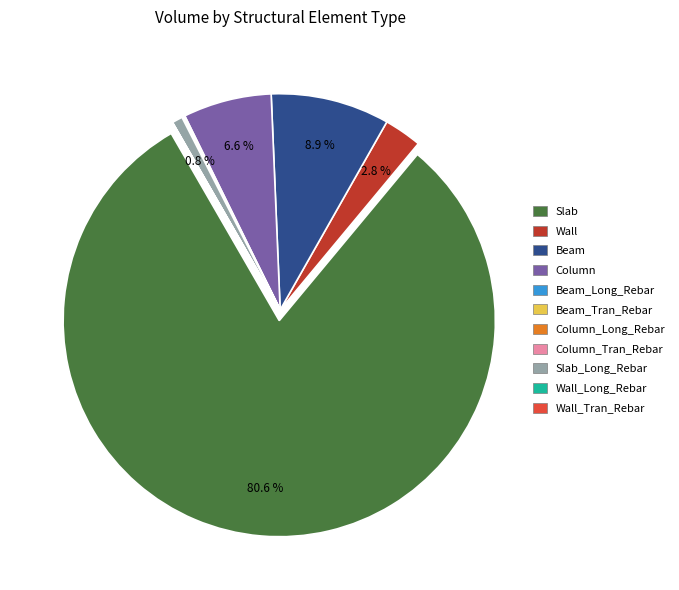

Combined, what portion of the pie is Column_Long_Rebar and Column?

6.7%